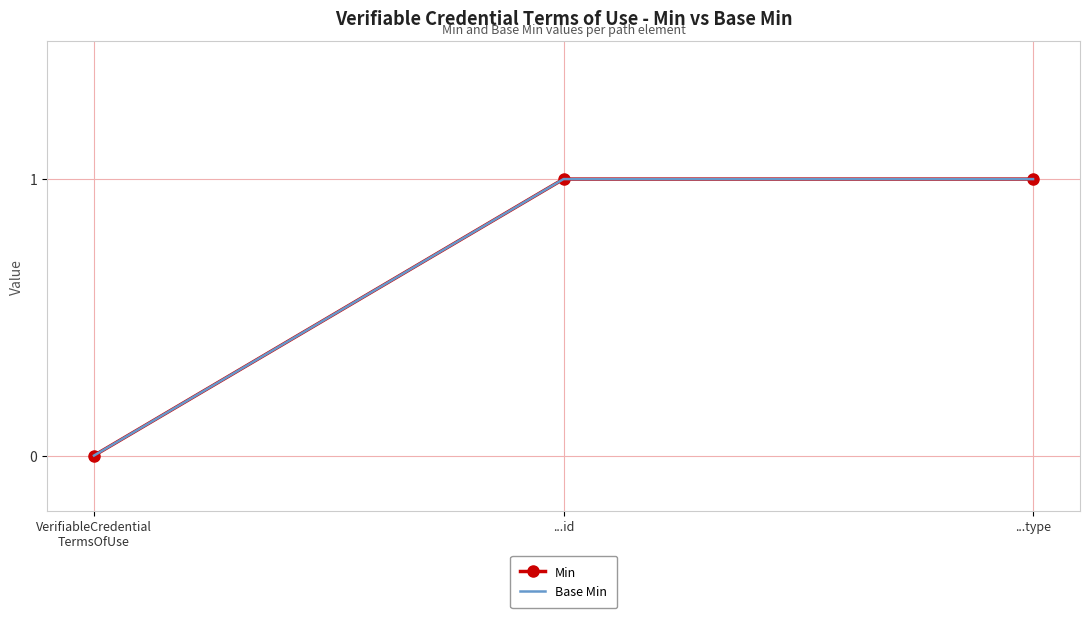

Between ...type and VerifiableCredential
TermsOfUse, which is larger?

...type